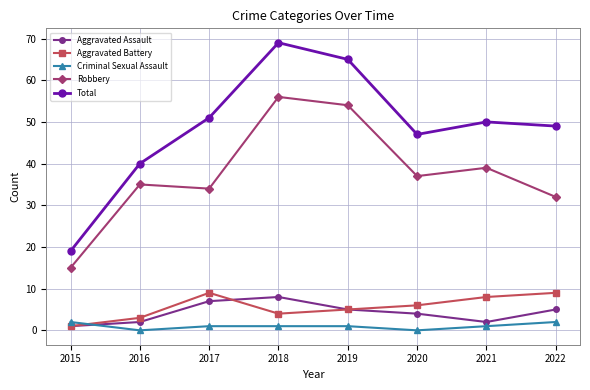

Which category has the highest value across all series?

2018